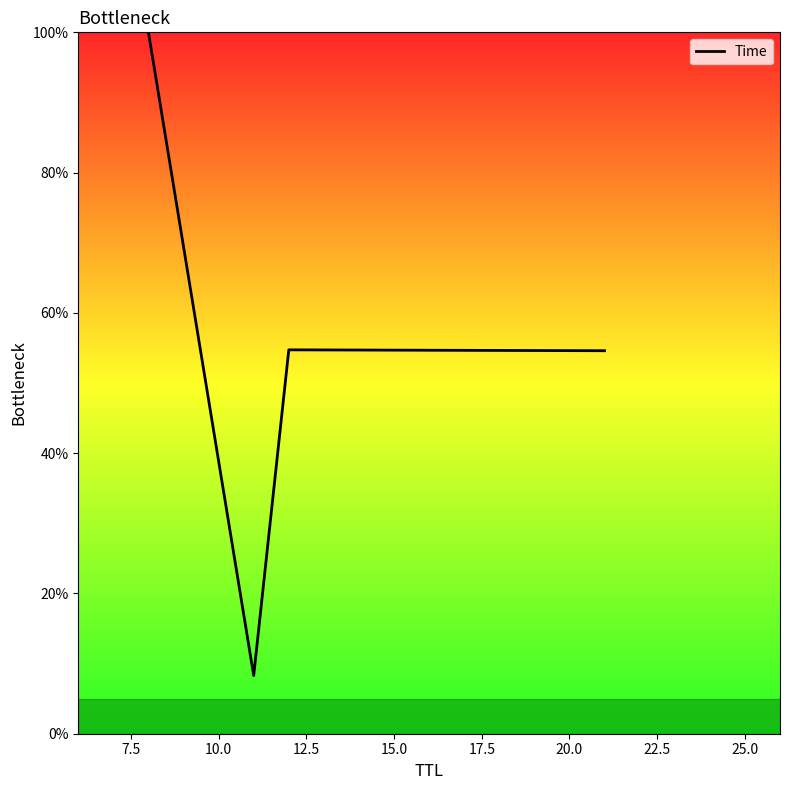

Does the chart display data point markers on the line(s)?

No